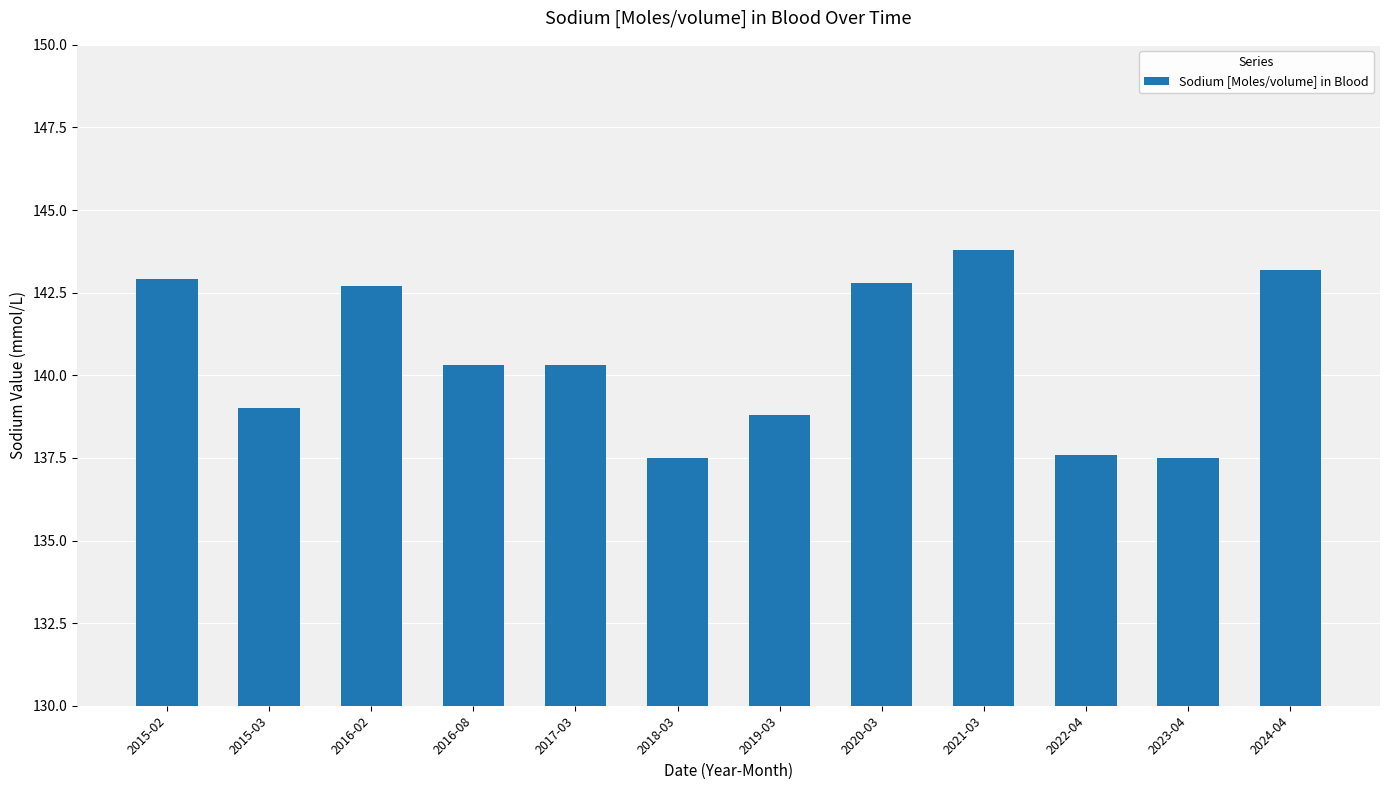

Reading left to right, list all the values displayed in this chart.

142.9	139.0	142.7	140.3	140.3	137.5	138.8	142.8	143.8	137.6	137.5	143.2